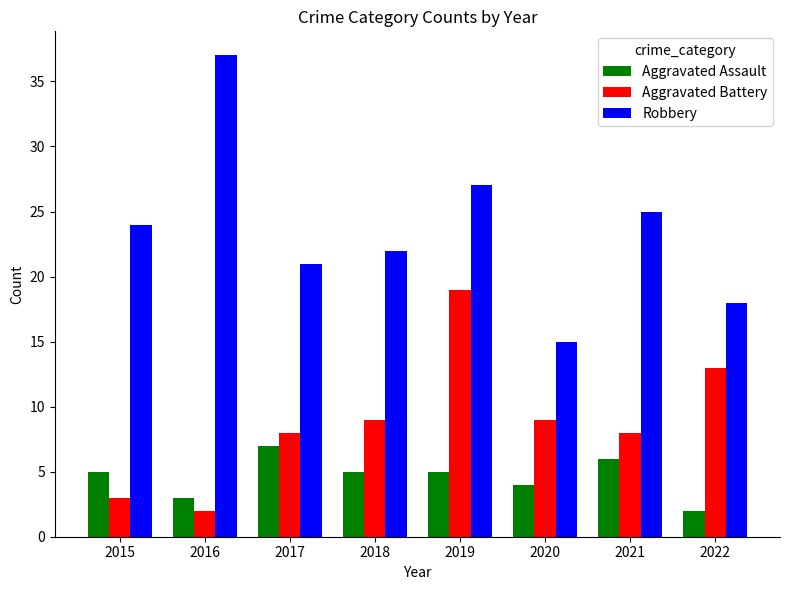

The Robbery series shows 21 at 2017. True or false?

True